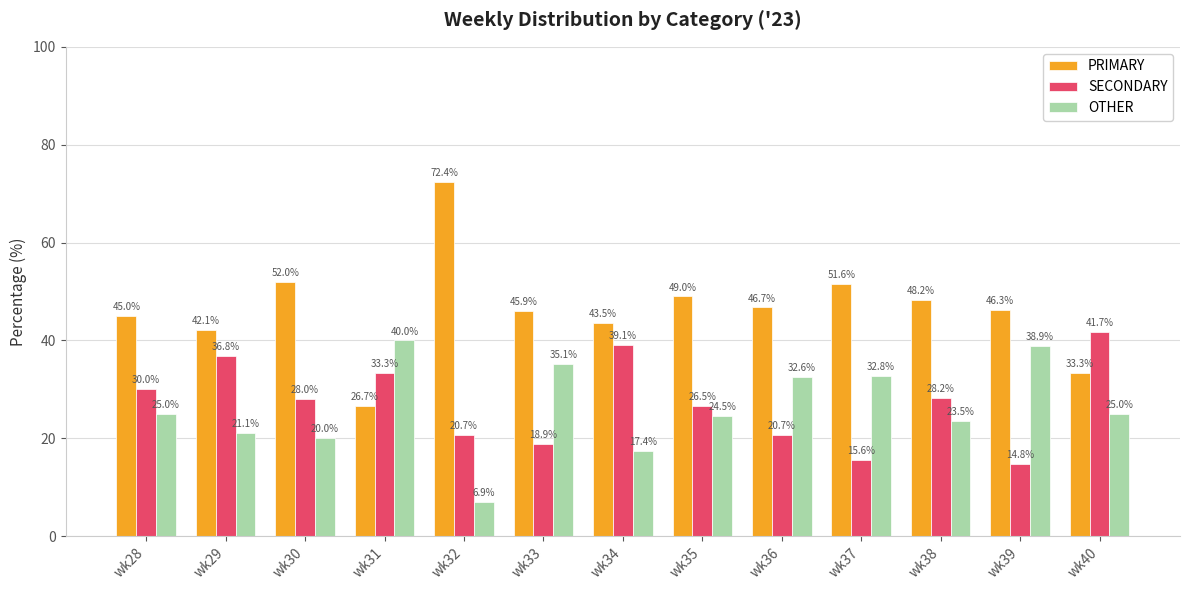

What is the difference between the SECONDARY values at wk32 and wk39?

5.9